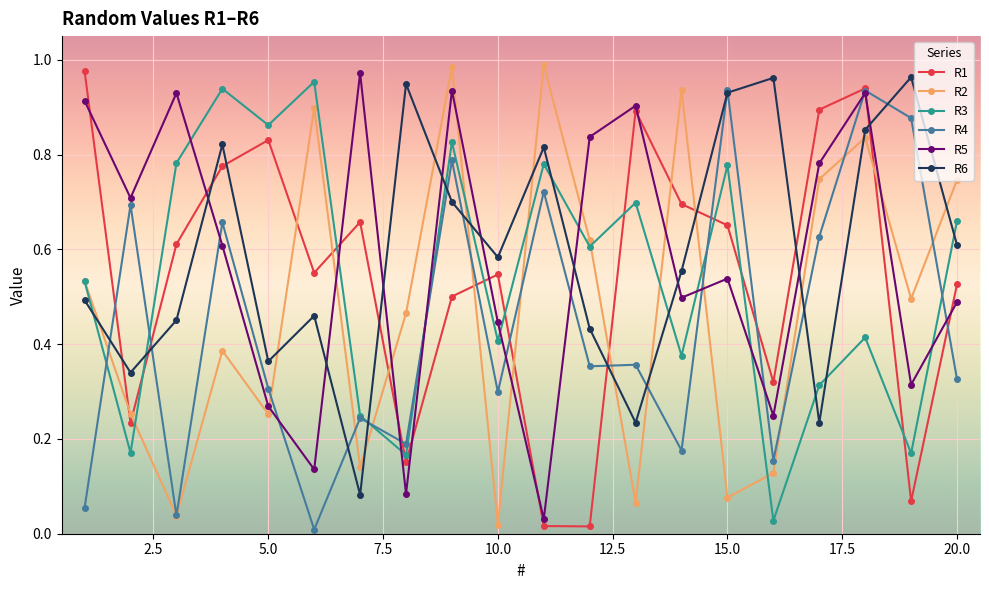

In R3, how many points are lower than both neighbors (excluding endpoints)?

8